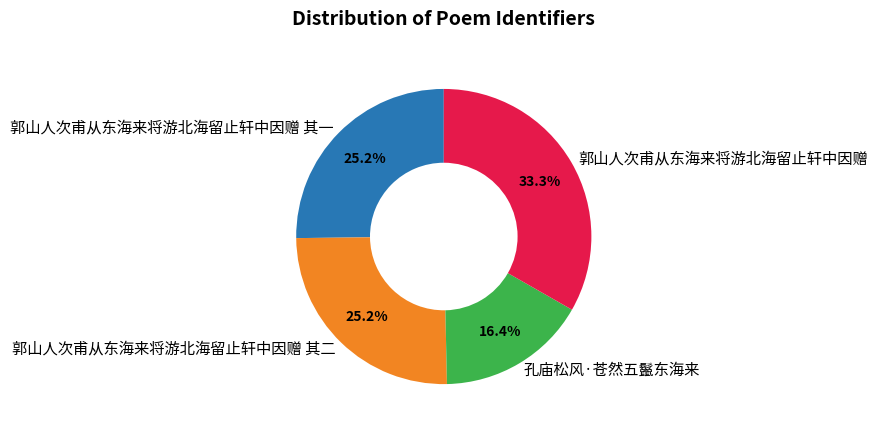

To the nearest percent, what is the difference between the largest and smallest slice percentages?

17%